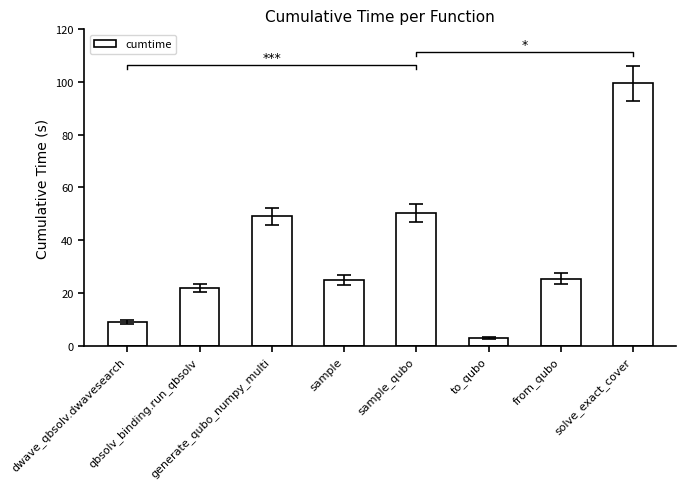

What is the label of the 5th bar from the right?

sample